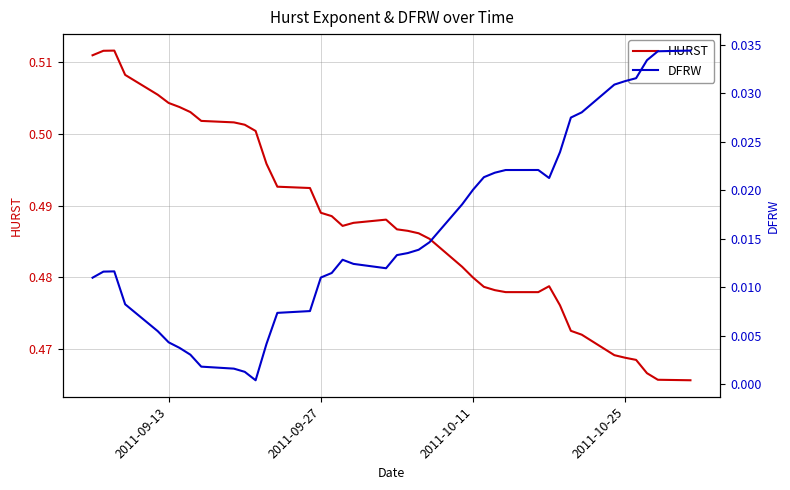

Which series has the widest spread of values?

HURST